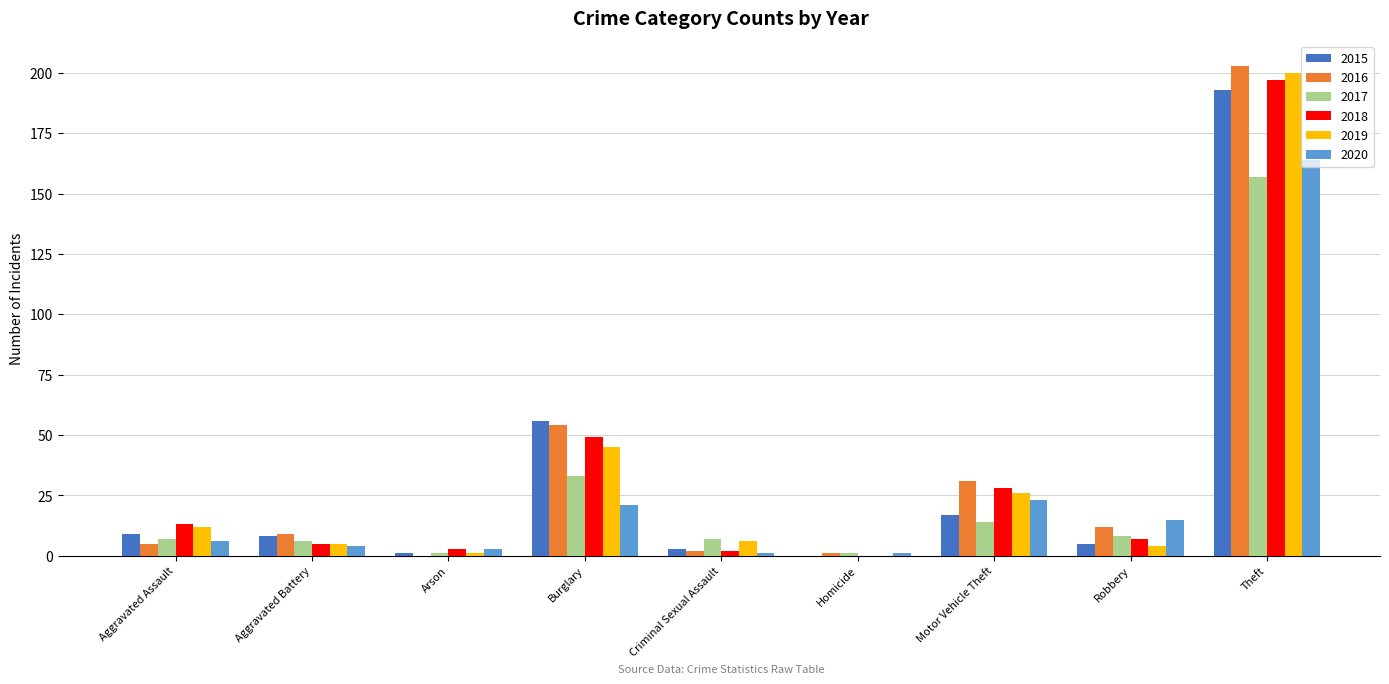

How many groups of bars are there?

9